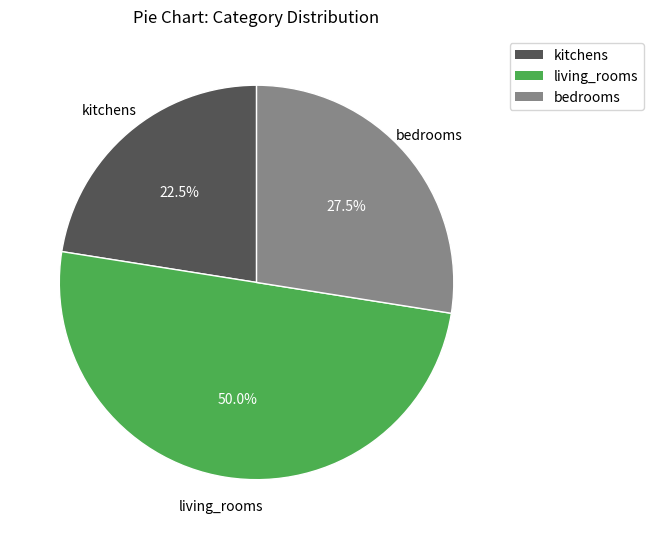

What is the smallest slice in the pie chart?

kitchens